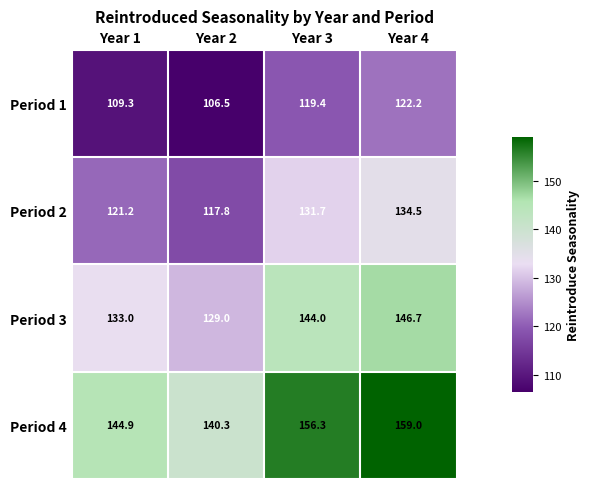

Rank the series by their average value, from highest to lowest.

Period 4, Period 3, Period 2, Period 1